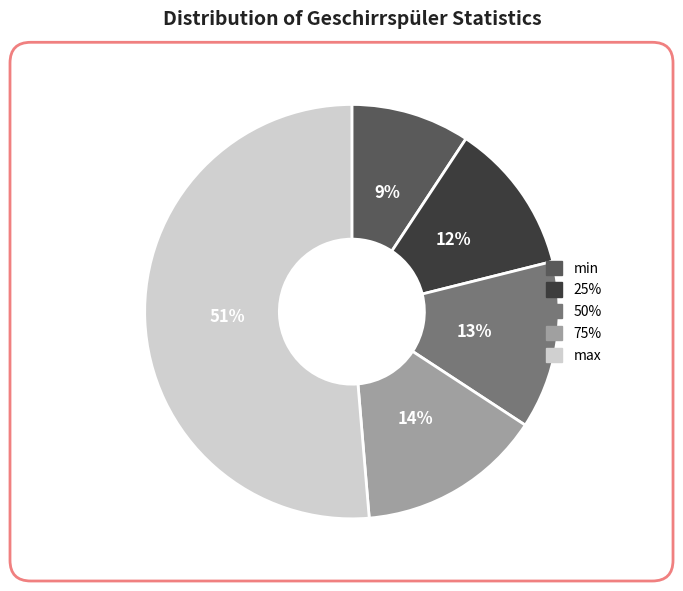

Which slice is the largest?

max